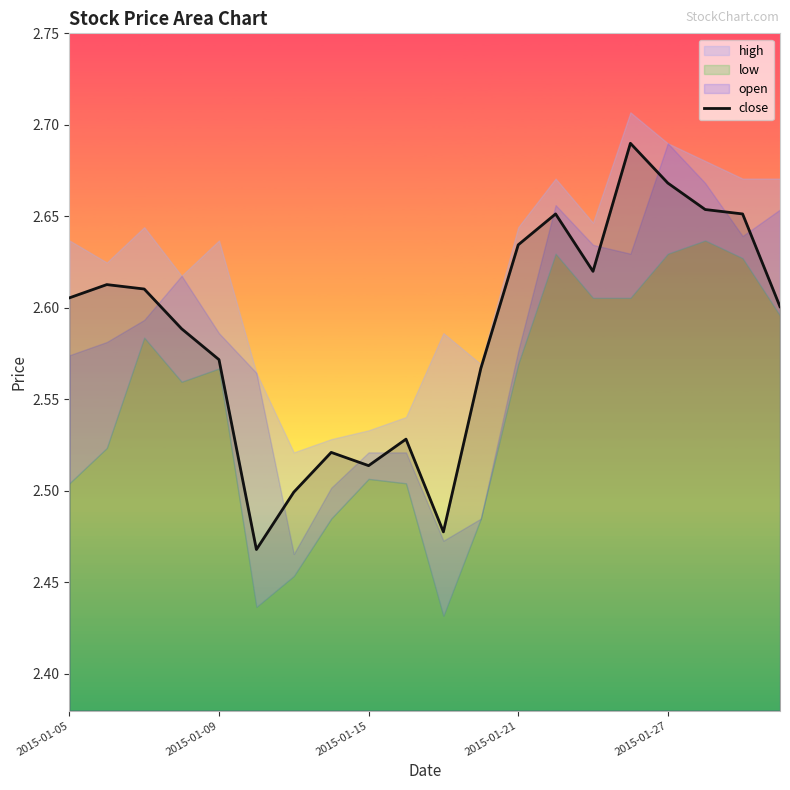

What is the minimum value shown in the chart?

2.5